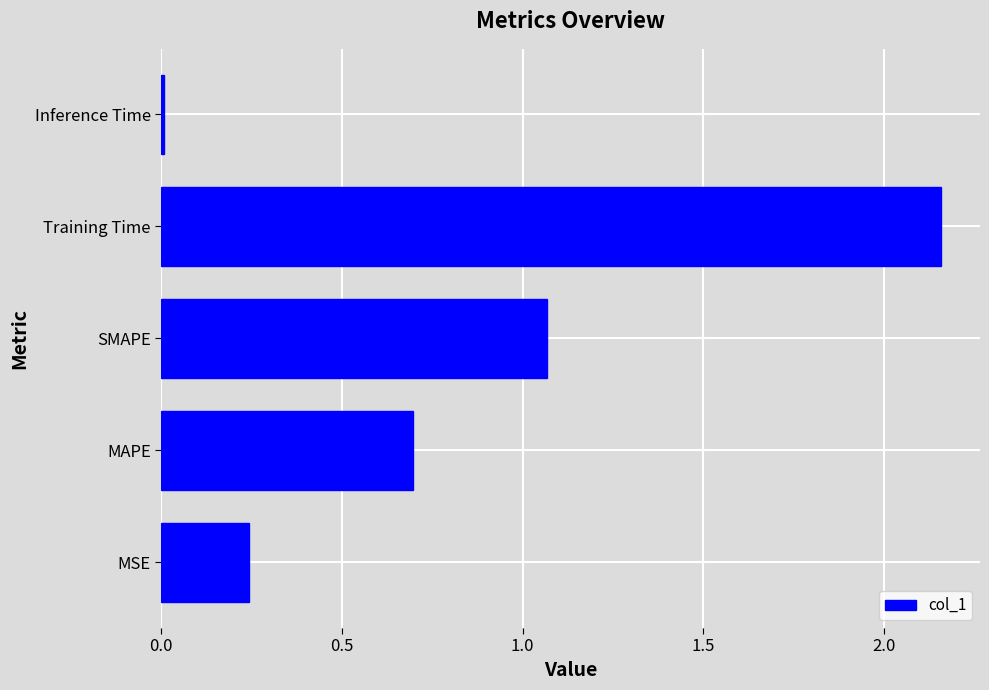

The chart shows a value of 0.2 at MAPE. True or false?

False